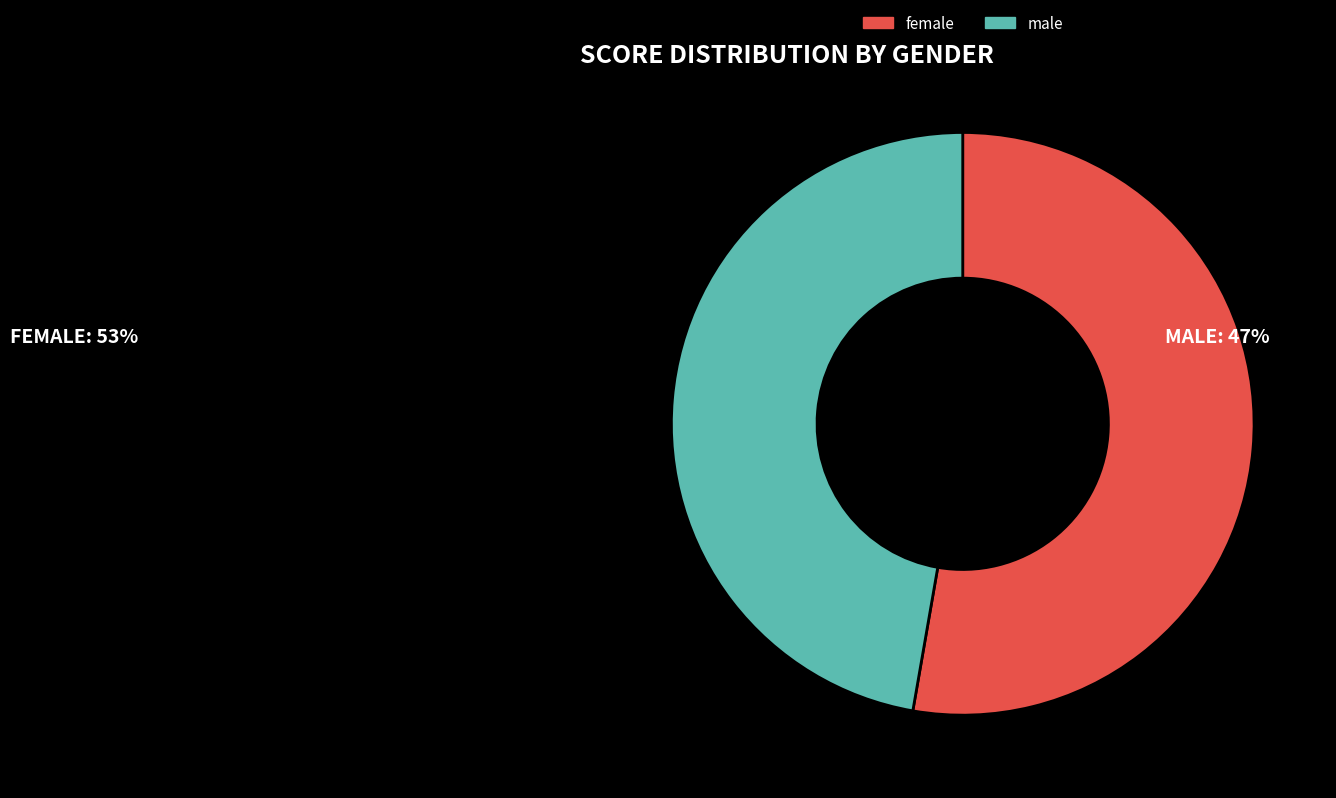

Combined, do male and female account for over 50%?

Yes